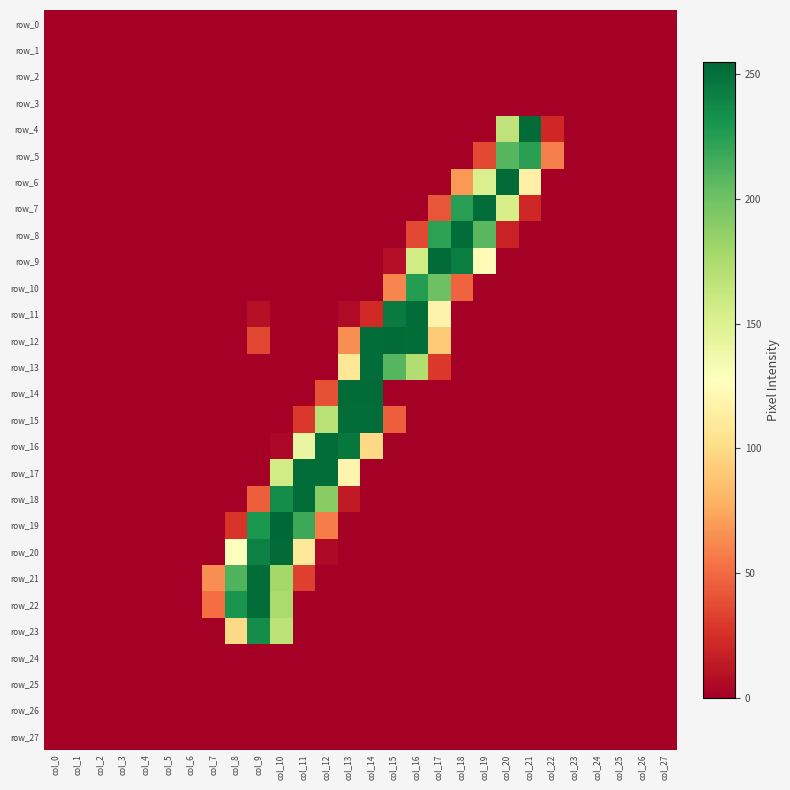

What is the spread (max minus min) of values at col_22?

58